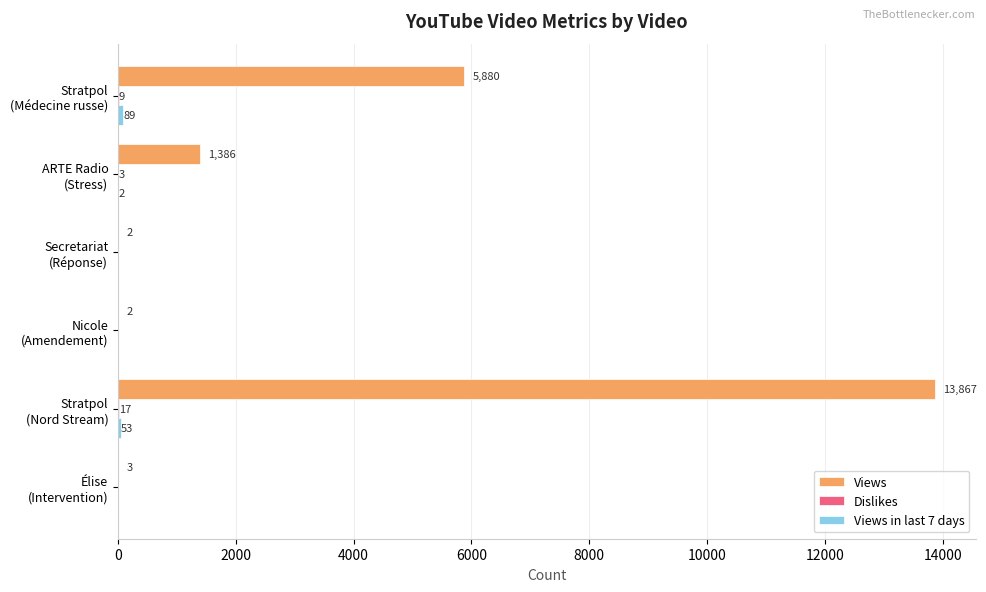

How many distinct data groups are displayed?

3